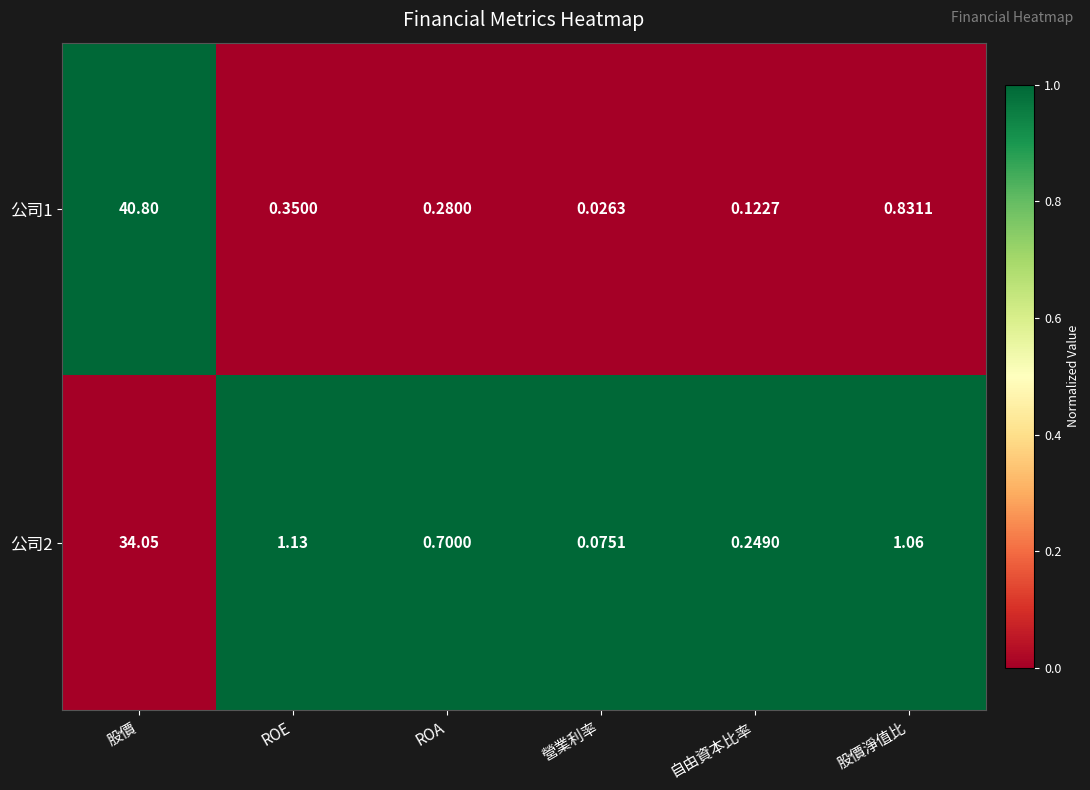

At which category does the chart reach its peak across all series?

股價